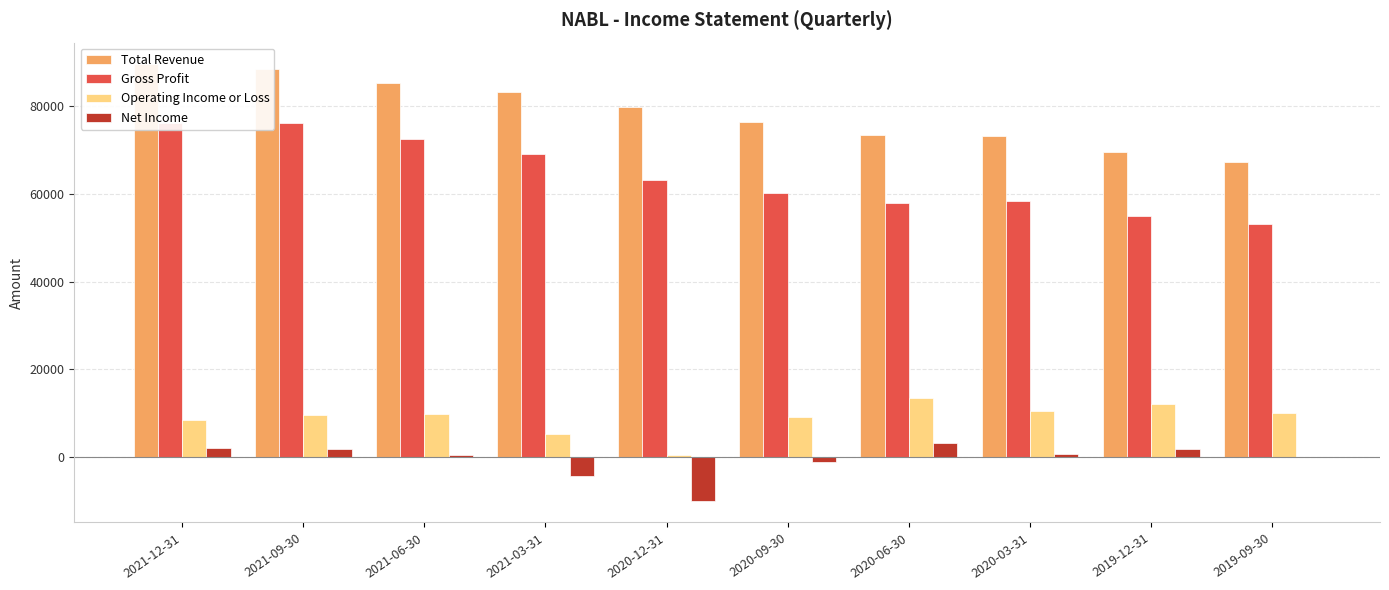

What is the total value across all series at 2021-06-30?

168100